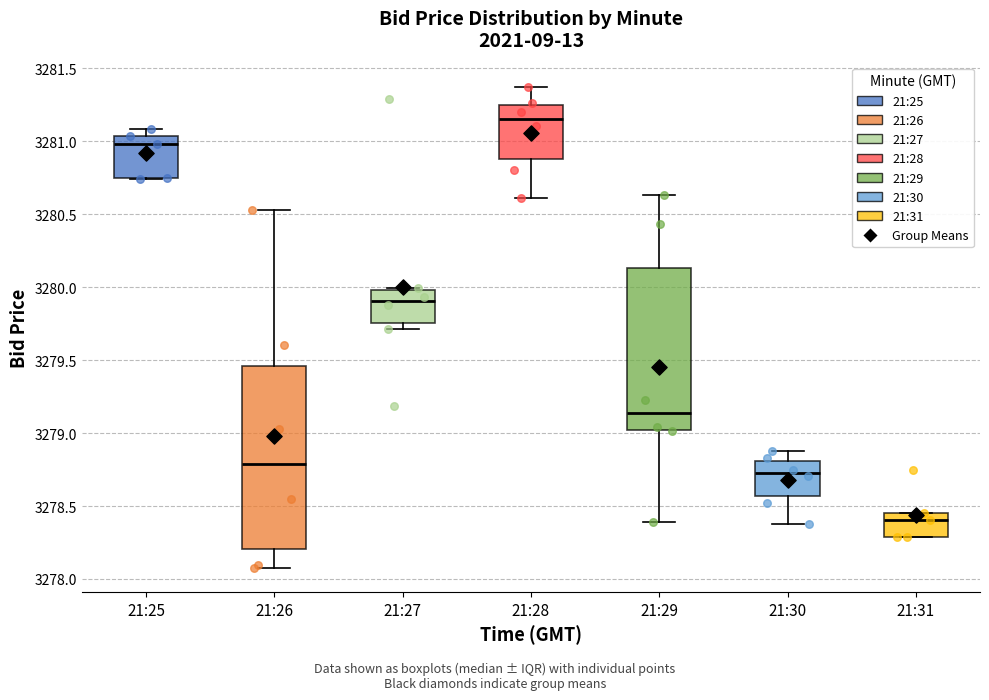

Where does the upper whisker of the box for 21:28 end on the y-axis? The values are not printed on the chart, so give them approximately, as read against the axis.

3281.40